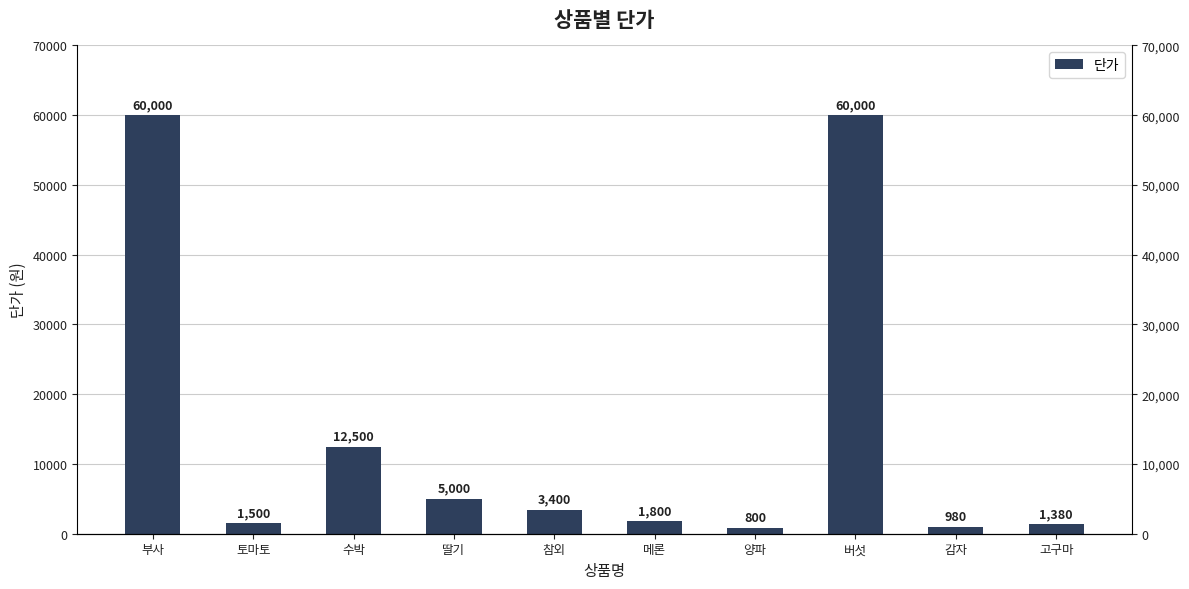

How many values are below 3400?

5